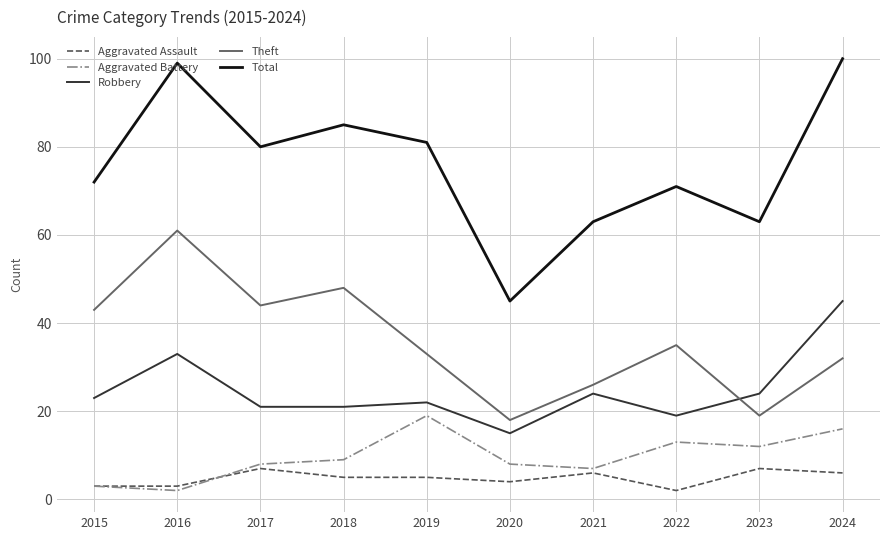

Is this an area chart (filled region under the line)?

No